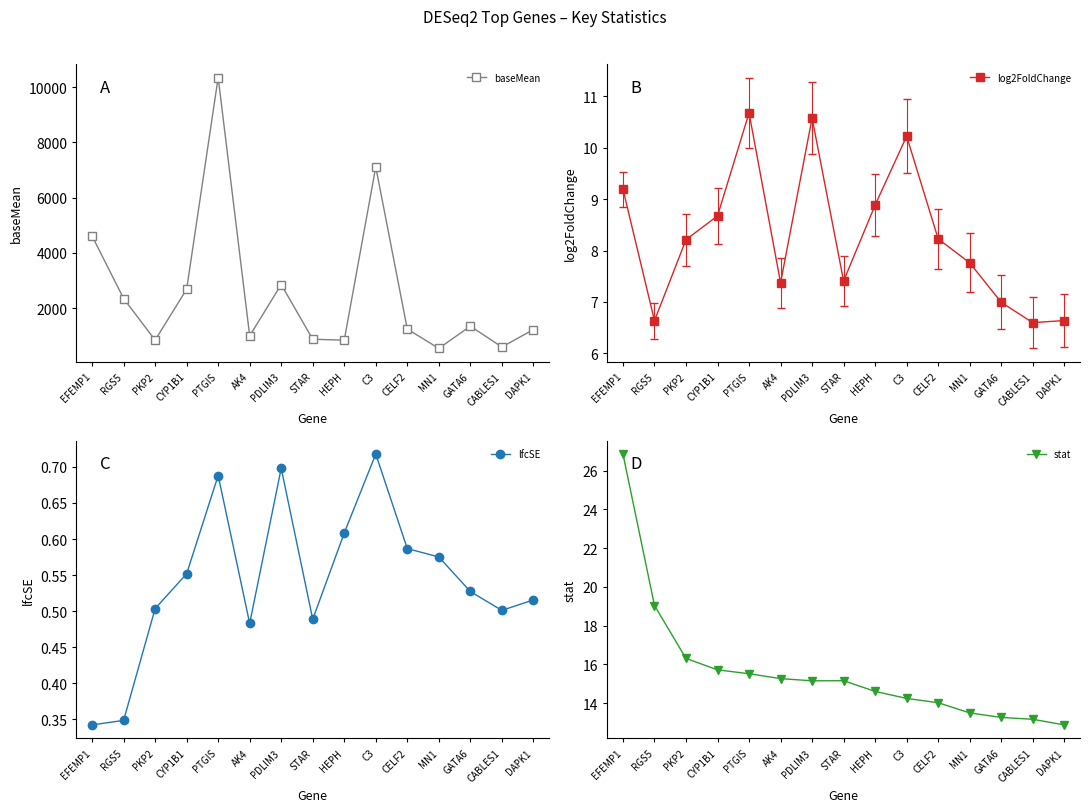

At which category does lfcSE reach its first local valley?

AK4